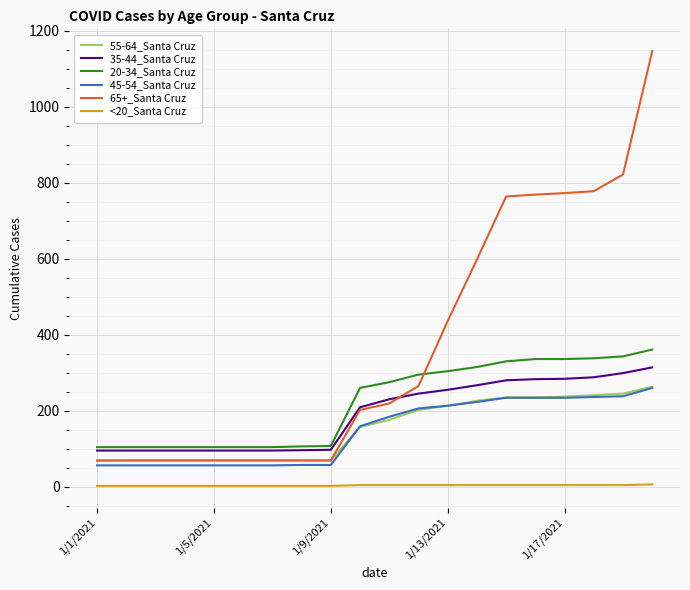

Which series has the largest total across all categories?

65+_Santa Cruz